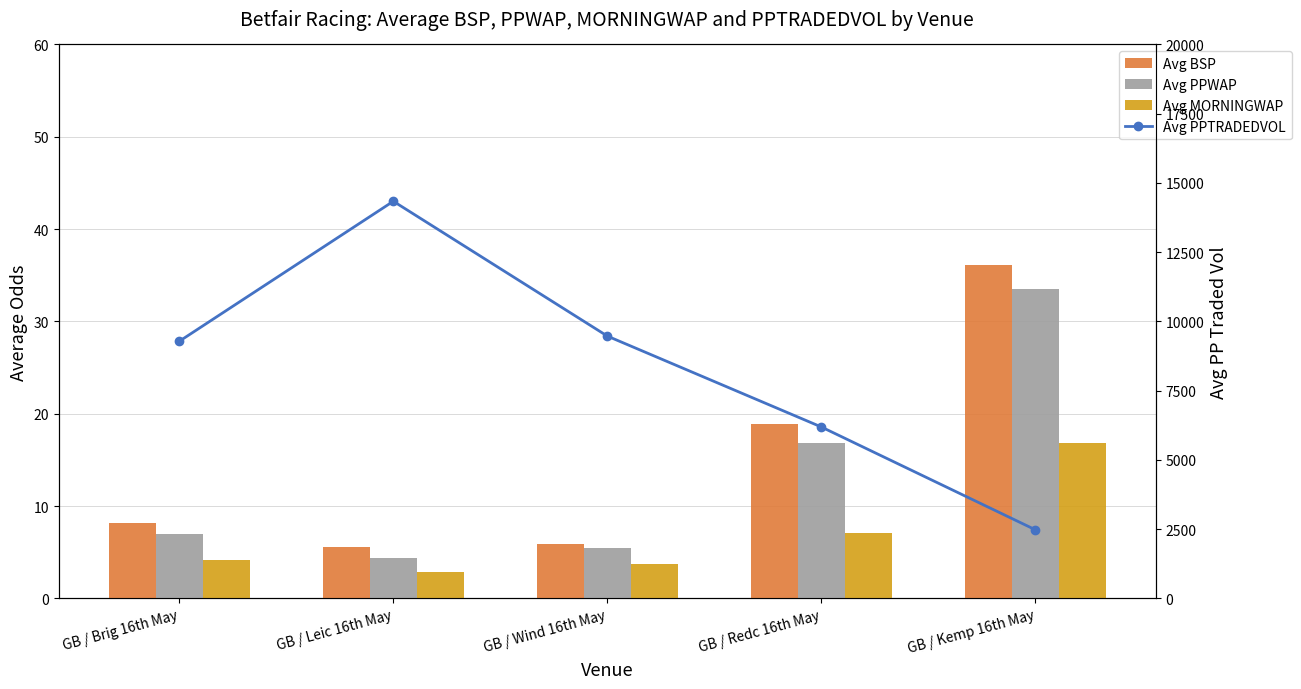

The value of Avg MORNINGWAP at GB / Kemp 16th May is 22.2. True or false?

False